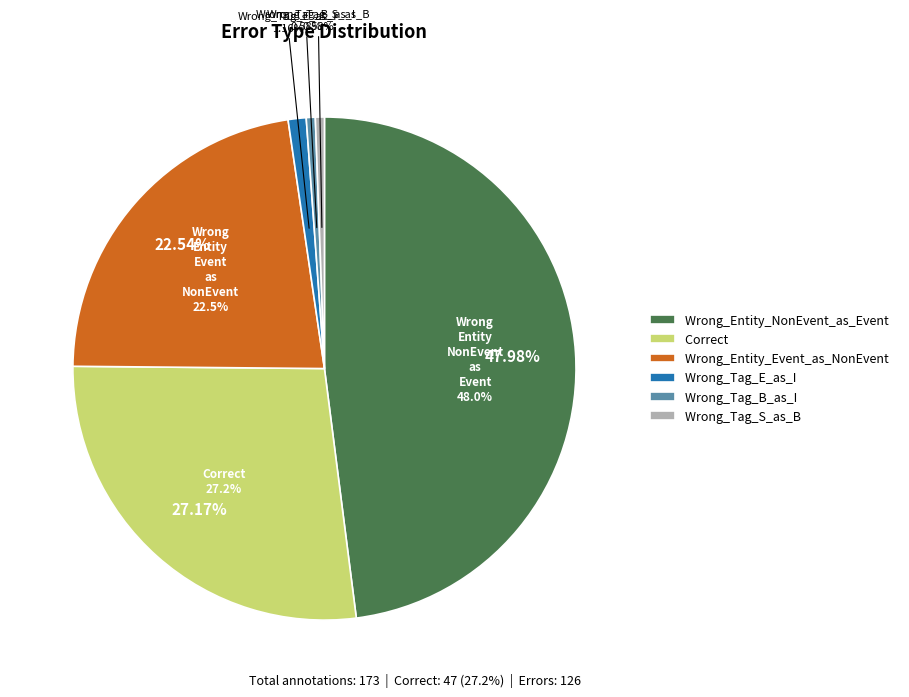

Which has a higher value, Wrong_Tag_S_as_B or Wrong_Entity_NonEvent_as_Event?

Wrong_Entity_NonEvent_as_Event